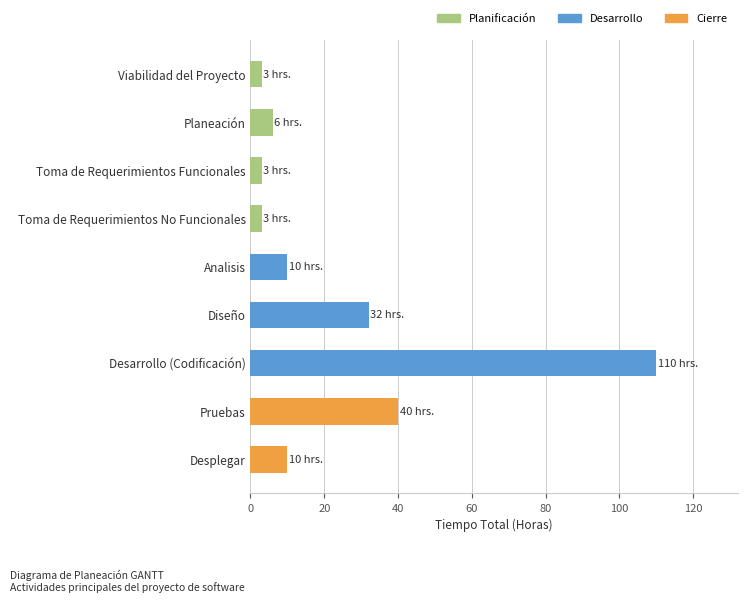

What is the label of the 5th bar from the bottom?

Analisis